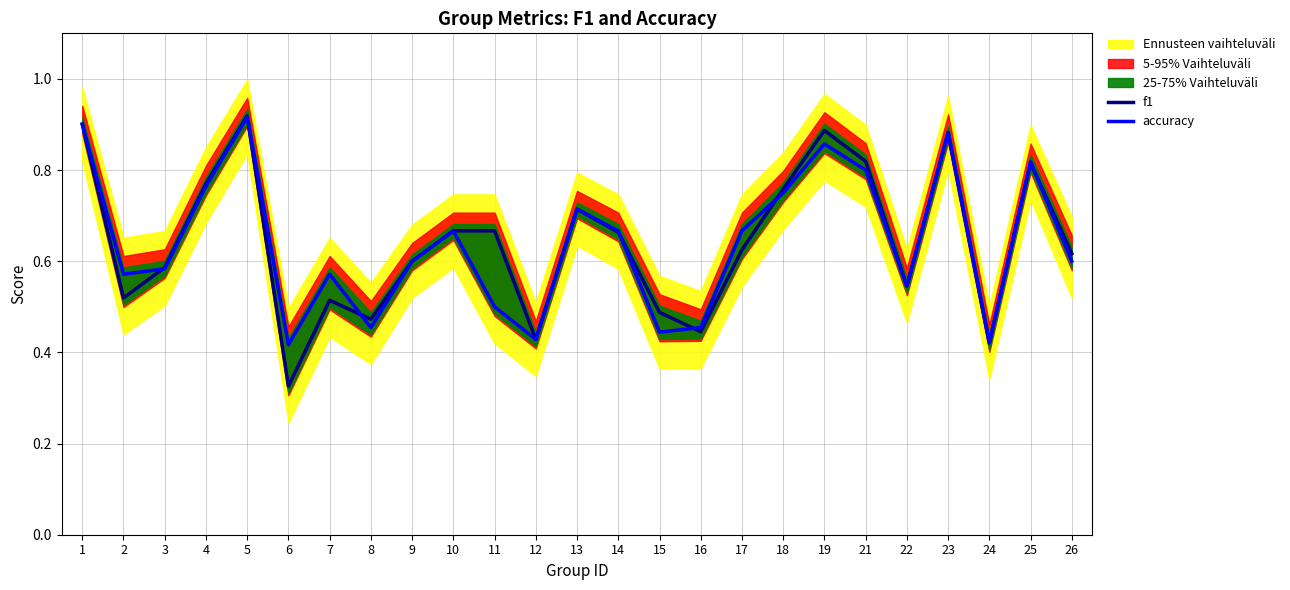

Which category has the highest value in the f1 series?

5